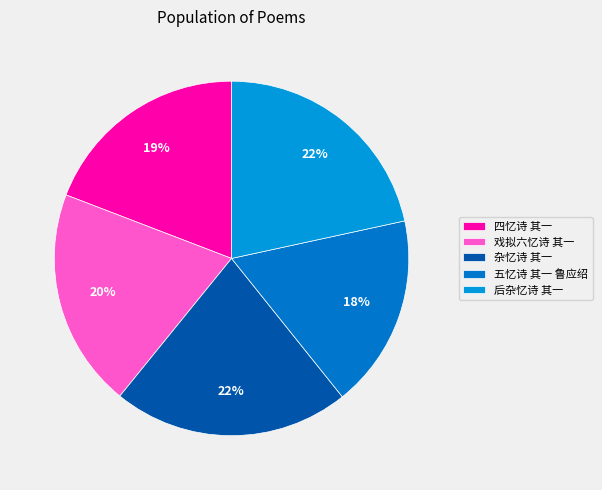

To the nearest percent, what is the difference between the largest and smallest slice percentages?

4%